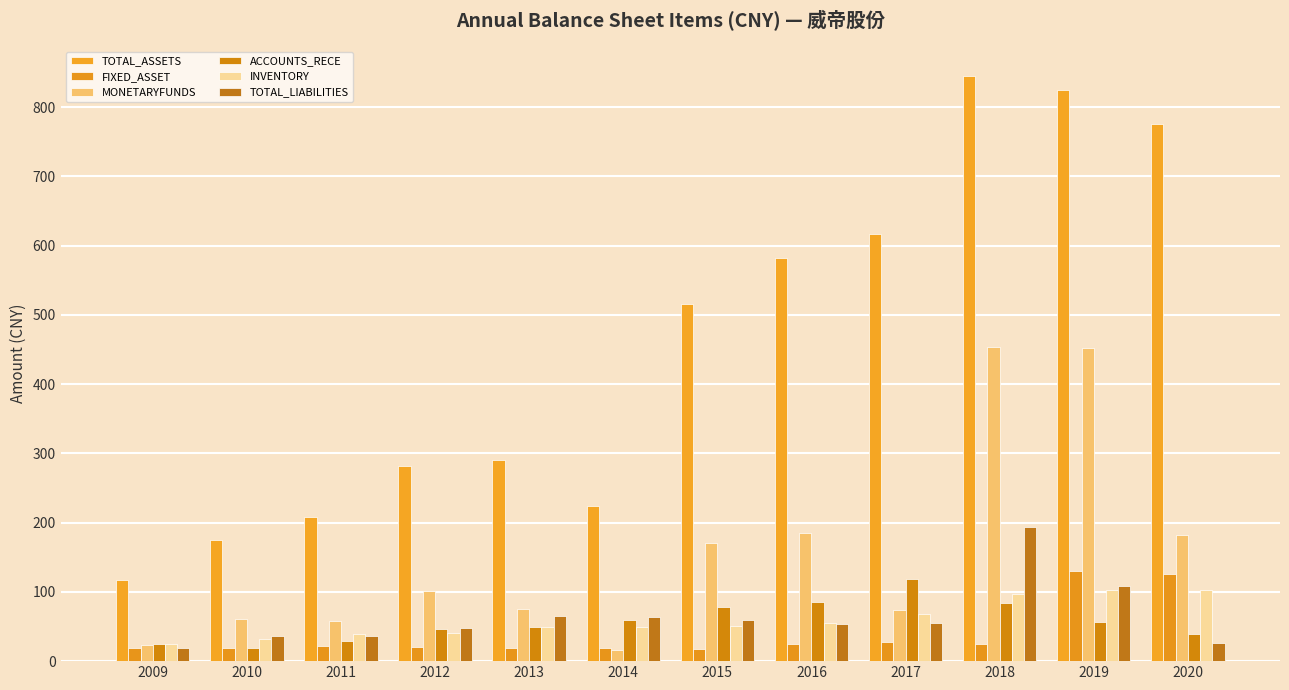

At 2009, list the series in order from smallest to largest.

FIXED_ASSET, TOTAL_LIABILITIES, MONETARYFUNDS, ACCOUNTS_RECE, INVENTORY, TOTAL_ASSETS